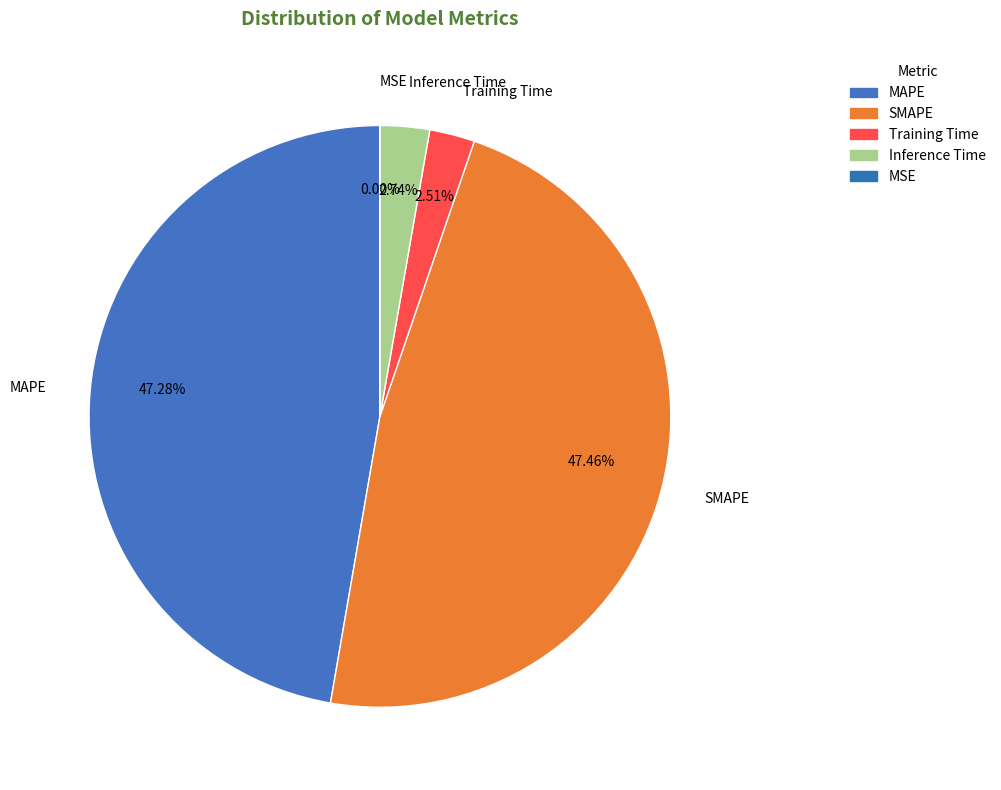

Is the sum of MSE and Training Time greater than half?

No